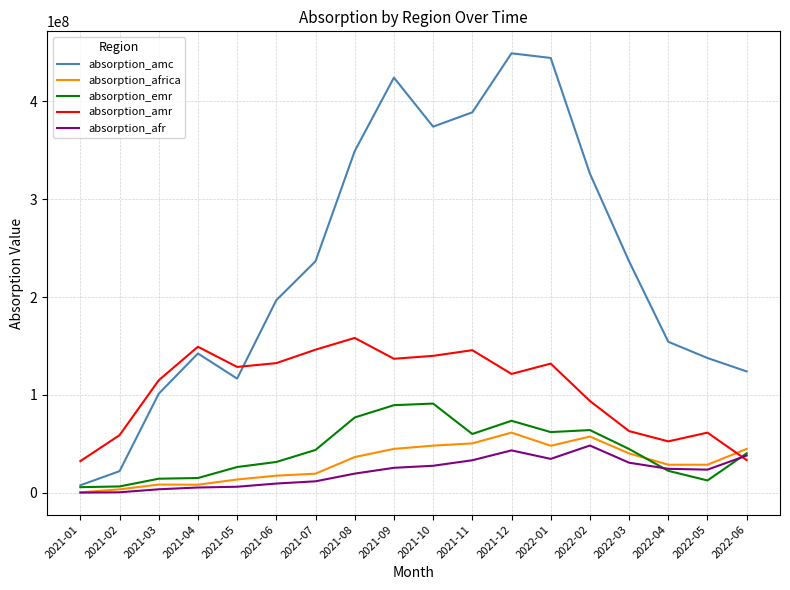

What are all the series names shown in the legend?

absorption_amc, absorption_africa, absorption_emr, absorption_amr, absorption_afr